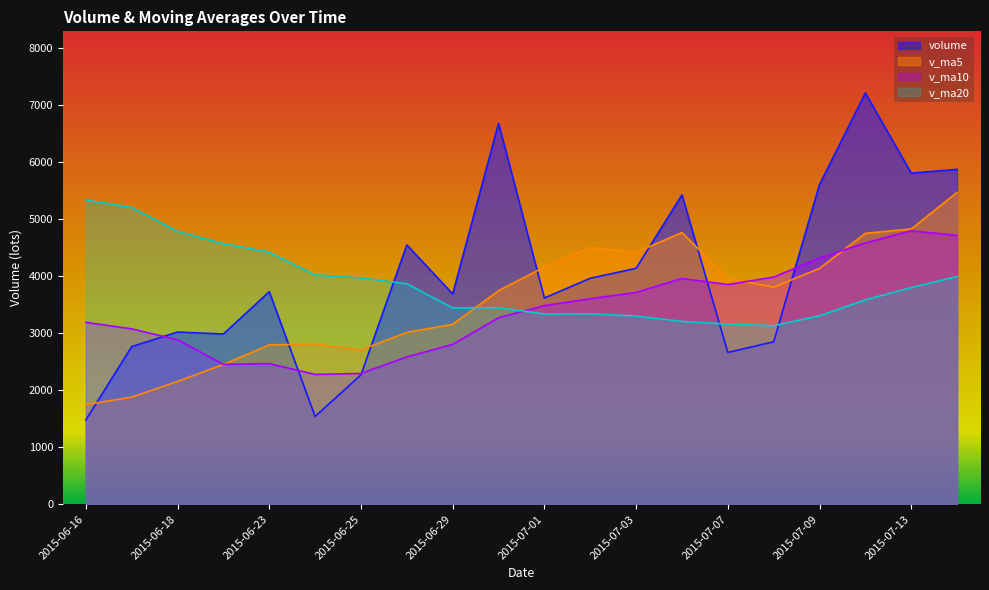

Where is volume nearest to the value 4342?

2015-06-26